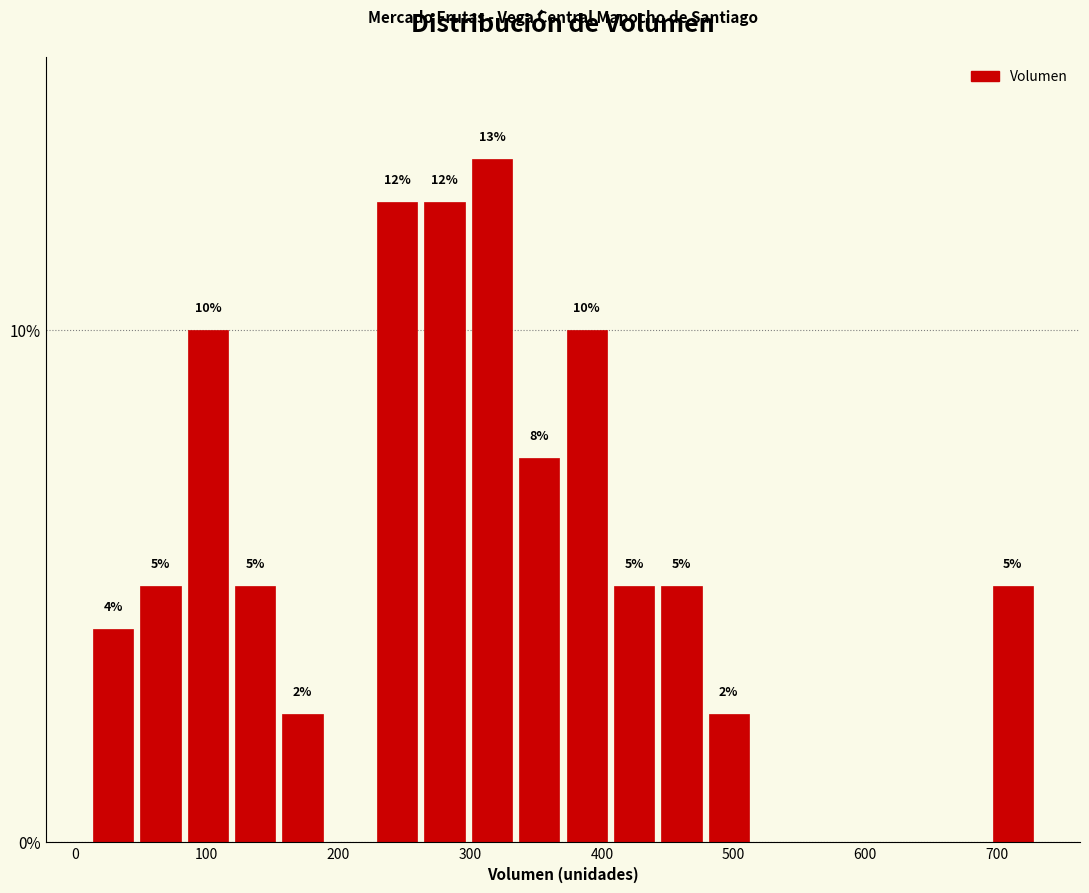

Around what value on the x-axis is the tallest bar? Give the approximate position of its centre, as read against the axis.

320